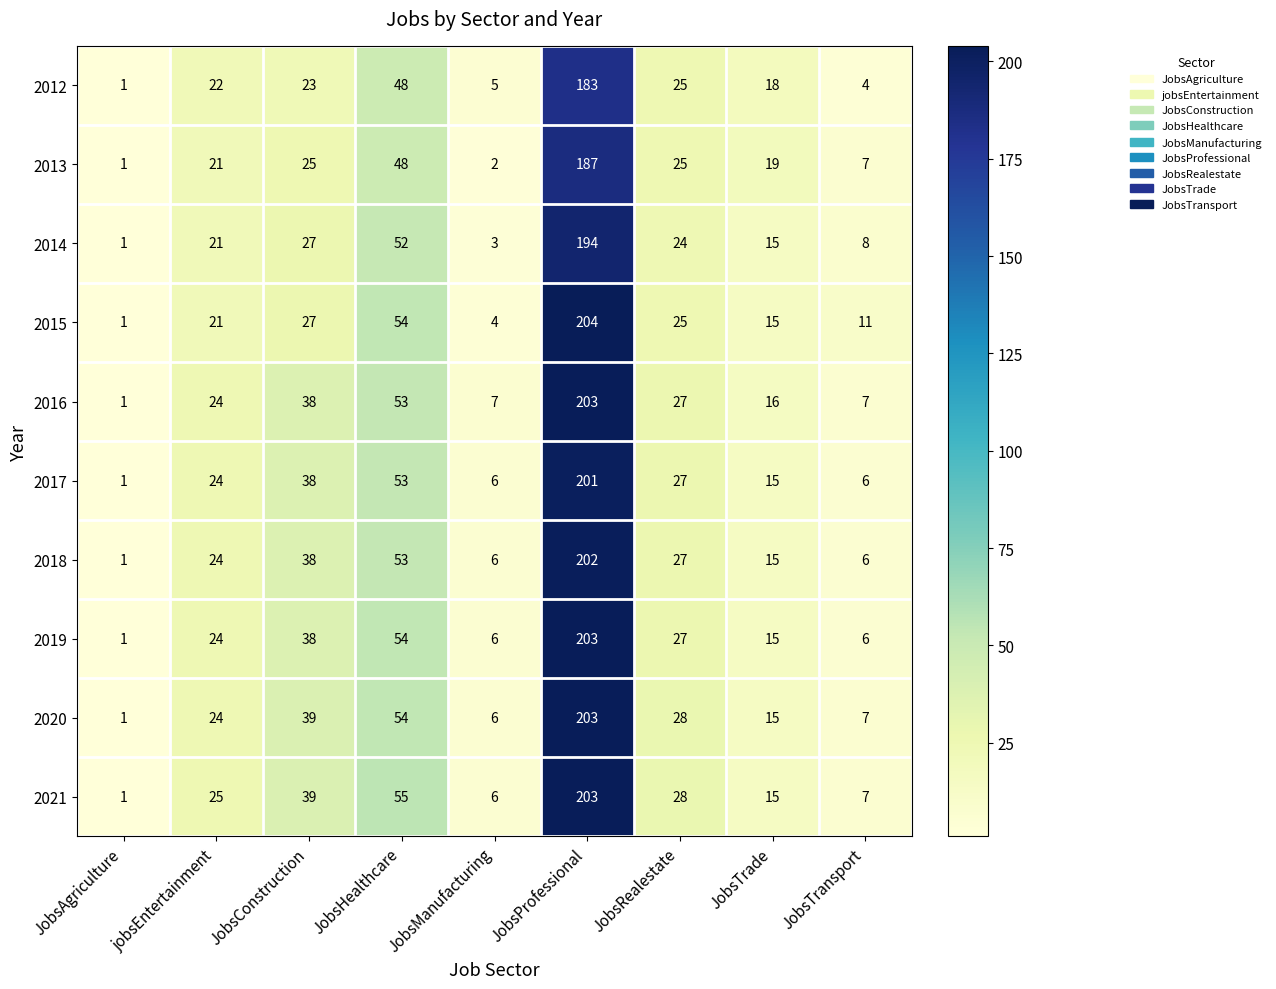

What is the difference between the 2017 values at JobsTrade and JobsRealestate?

12